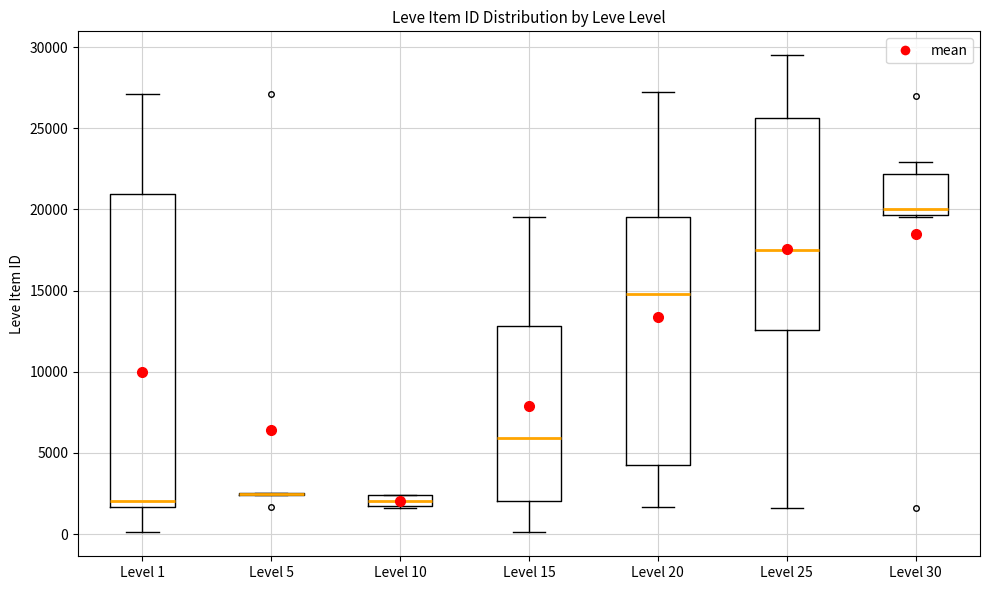

Comparing the boxes themselves (not the whiskers), which one is the tallest?

Level 1